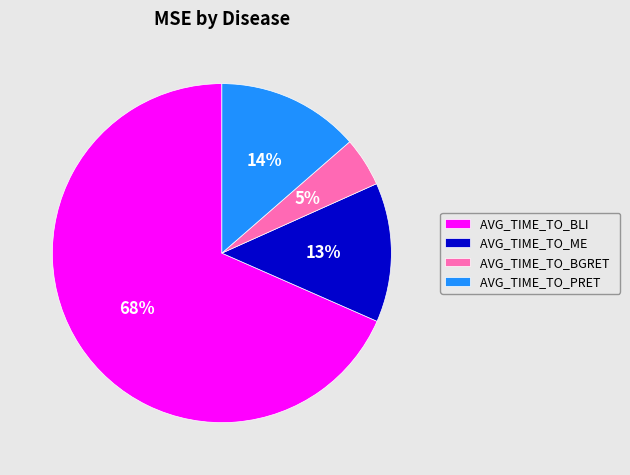

Between AVG_TIME_TO_ME and AVG_TIME_TO_BLI, which is larger?

AVG_TIME_TO_BLI